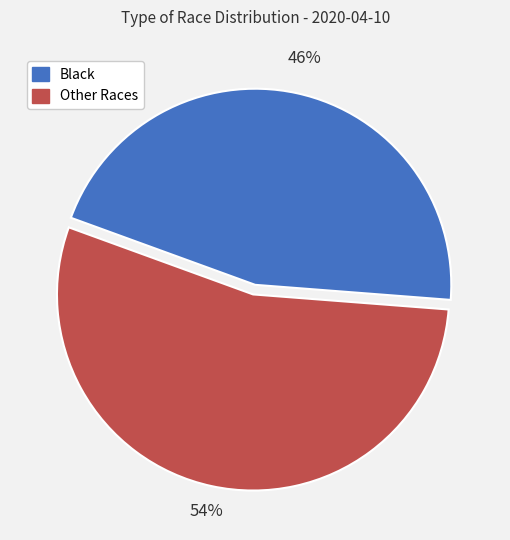

Does any single category account for the majority?

Yes